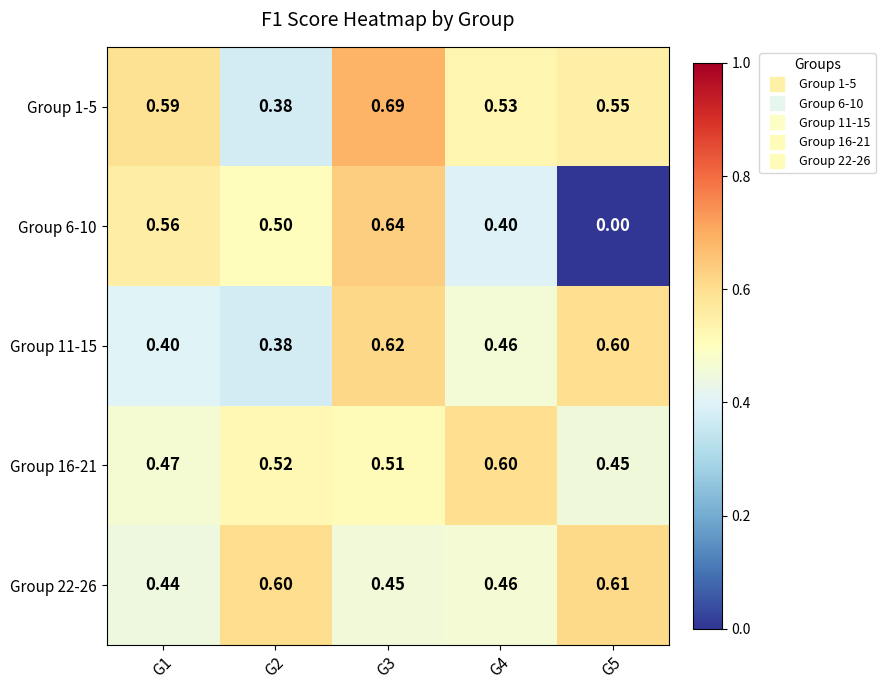

Reading left to right, extract all data points from this chart.

Group 1-5: G1=0.6	G2=0.4	G3=0.7	G4=0.5	G5=0.6
Group 6-10: G1=0.6	G2=0.5	G3=0.6	G4=0.4	G5=0.0
Group 11-15: G1=0.4	G2=0.4	G3=0.6	G4=0.5	G5=0.6
Group 16-21: G1=0.5	G2=0.5	G3=0.5	G4=0.6	G5=0.5
Group 22-26: G1=0.4	G2=0.6	G3=0.5	G4=0.5	G5=0.6